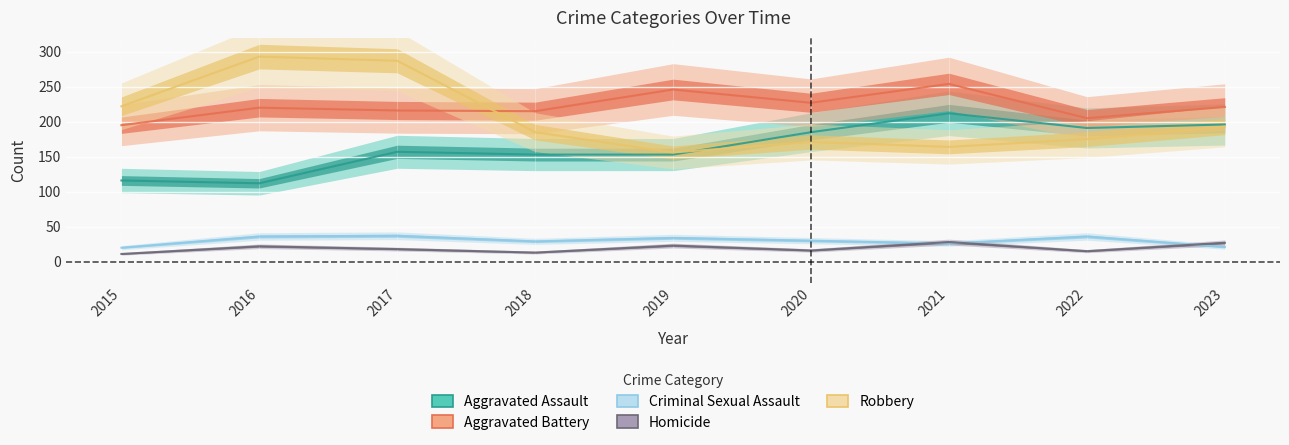

The Homicide series shows 21 at 2018. True or false?

False